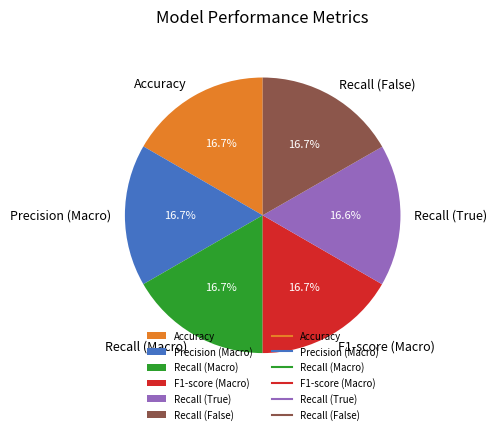

Combined, what portion of the pie is Recall (True) and Accuracy?

33.3%